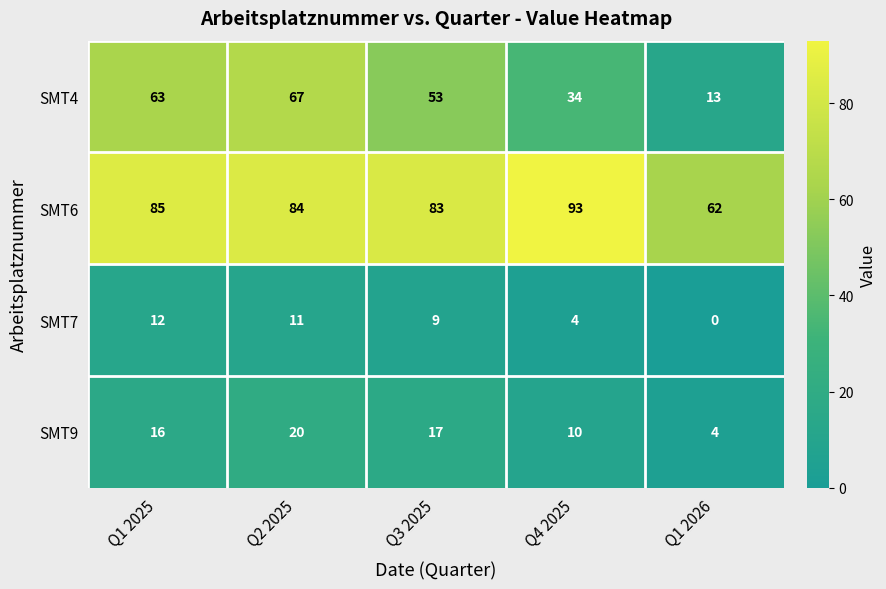

Reading left to right, what are all the values shown in this chart?

SMT4: Q1 2025=63	Q2 2025=67	Q3 2025=53	Q4 2025=34	Q1 2026=13
SMT6: Q1 2025=85	Q2 2025=84	Q3 2025=83	Q4 2025=93	Q1 2026=62
SMT7: Q1 2025=12	Q2 2025=11	Q3 2025=9	Q4 2025=4	Q1 2026=0
SMT9: Q1 2025=16	Q2 2025=20	Q3 2025=17	Q4 2025=10	Q1 2026=4